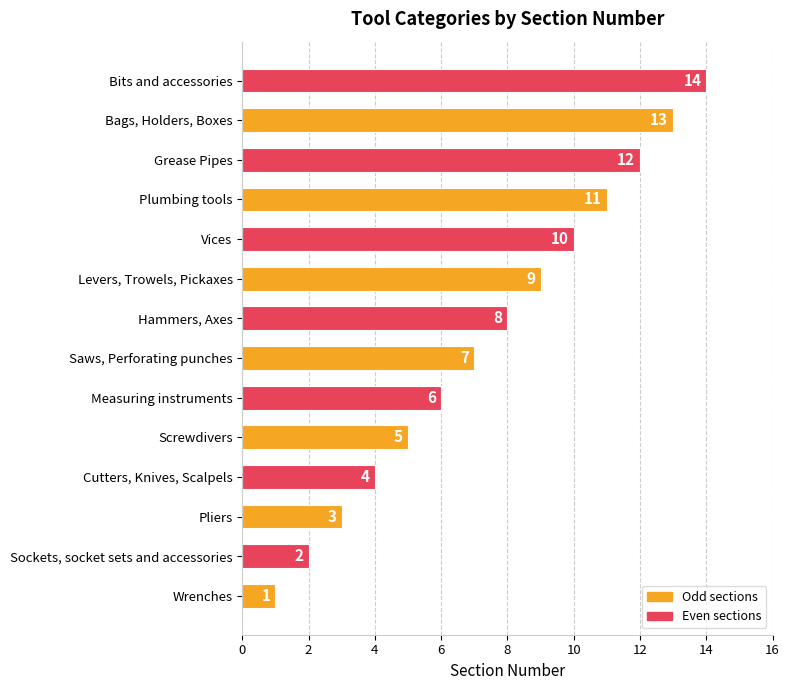

What is the sum of all values?

105